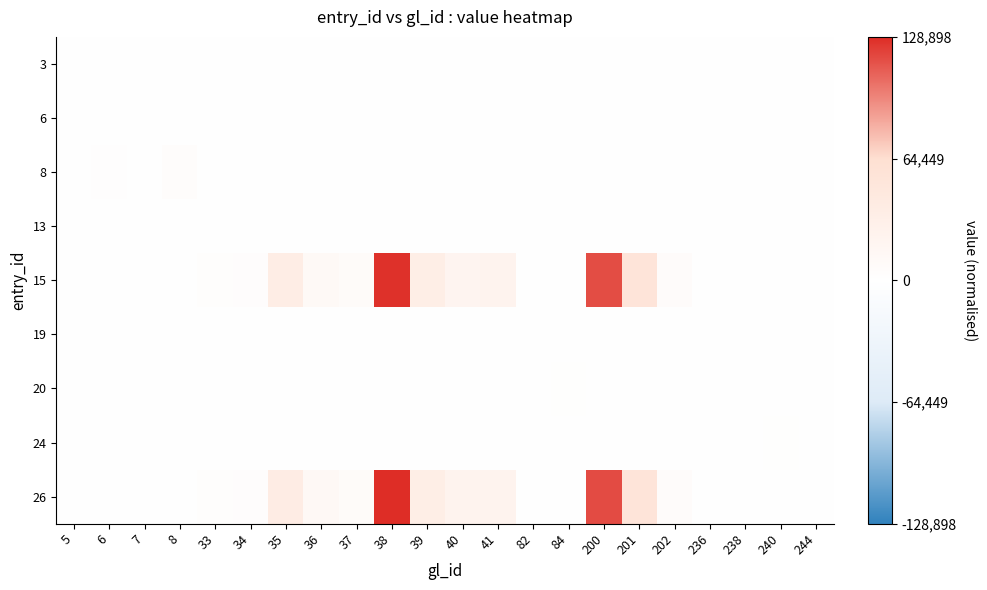

Reading right to left, what are all the values shown in this chart?

3: 244=0.0	240=0.0	238=0.0	236=0.0	202=0.0	201=0.0	200=0.0	84=0.0	82=0.0	41=0.0	40=0.0	39=0.0	38=0.0	37=0.0	36=0.0	35=0.0	34=0.0	33=0.0	8=0.0	7=0.0	6=0.0	5=0.0
6: 244=0.0	240=0.0	238=0.0	236=0.0	202=0.0	201=0.0	200=0.0	84=0.0	82=0.0	41=0.0	40=0.0	39=0.0	38=0.0	37=0.0	36=0.0	35=0.0	34=0.0	33=0.0	8=0.0	7=0.0	6=0.0	5=0.0
8: 244=0.0	240=0.0	238=0.0	236=0.0	202=0.0	201=0.0	200=0.0	84=0.0	82=0.0	41=0.0	40=0.0	39=0.0	38=0.0	37=0.0	36=0.0	35=0.0	34=0.0	33=0.0	8=0.0	7=0.0	6=0.0	5=0.0
13: 244=0.0	240=0.0	238=0.0	236=0.0	202=0.0	201=0.0	200=0.0	84=0.0	82=0.0	41=0.0	40=0.0	39=0.0	38=0.0	37=0.0	36=0.0	35=0.0	34=0.0	33=0.0	8=0.0	7=0.0	6=0.0	5=0.0
15: 244=0.0	240=0.0	238=0.0	236=0.0	202=0.1	201=0.4	200=0.9	84=0.0	82=0.0	41=0.2	40=0.2	39=0.3	38=1.0	37=0.1	36=0.1	35=0.3	34=0.0	33=0.0	8=0.0	7=0.0	6=0.0	5=0.0
19: 244=0.0	240=0.0	238=0.0	236=0.0	202=0.0	201=0.0	200=0.0	84=0.0	82=0.0	41=0.0	40=0.0	39=0.0	38=0.0	37=0.0	36=0.0	35=0.0	34=0.0	33=0.0	8=0.0	7=0.0	6=0.0	5=0.0
20: 244=0.0	240=0.0	238=0.0	236=0.0	202=0.0	201=0.0	200=0.0	84=0.0	82=0.0	41=0.0	40=0.0	39=0.0	38=0.0	37=0.0	36=0.0	35=0.0	34=0.0	33=0.0	8=0.0	7=0.0	6=0.0	5=0.0
24: 244=0.0	240=0.0	238=0.0	236=0.0	202=0.0	201=0.0	200=0.0	84=0.0	82=0.0	41=0.0	40=0.0	39=0.0	38=0.0	37=0.0	36=0.0	35=0.0	34=0.0	33=0.0	8=0.0	7=0.0	6=0.0	5=0.0
26: 244=0.0	240=0.0	238=0.0	236=0.0	202=0.1	201=0.4	200=0.9	84=0.0	82=0.0	41=0.2	40=0.2	39=0.3	38=1.0	37=0.1	36=0.1	35=0.3	34=0.0	33=0.0	8=0.0	7=0.0	6=0.0	5=0.0